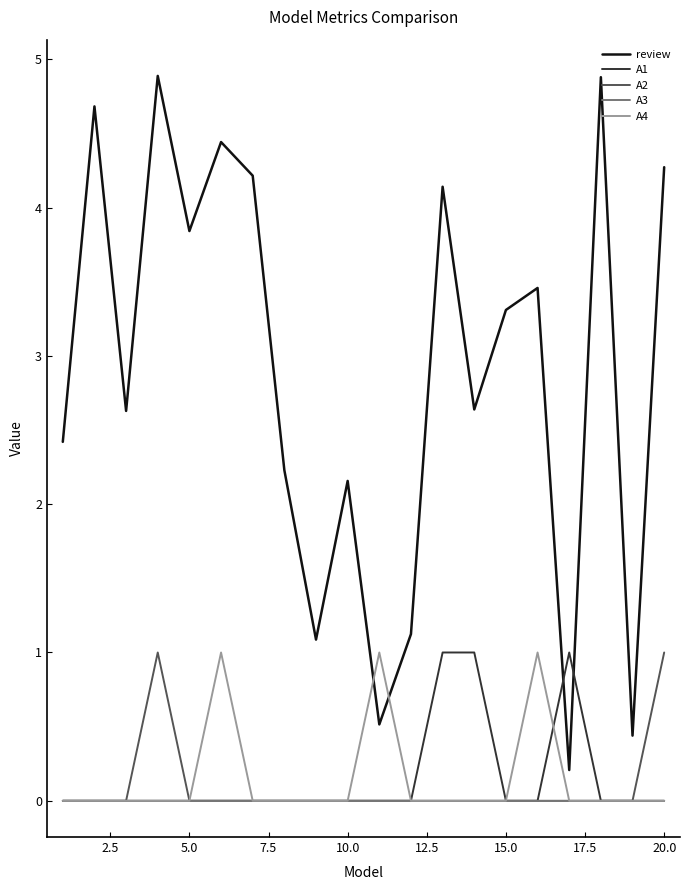

Which series has the largest range (max minus min)?

review